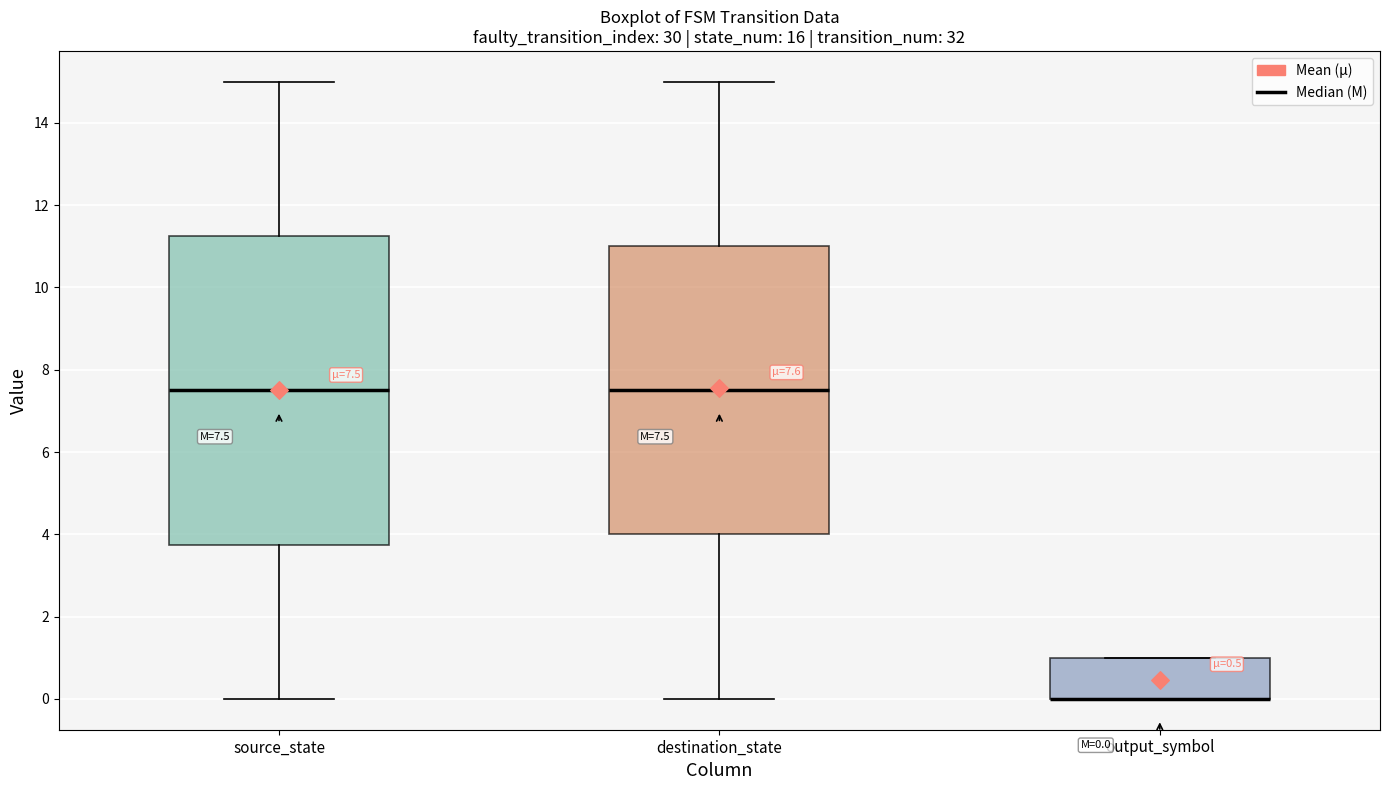

Which box is the tallest, from its lower edge to its upper edge?

source_state